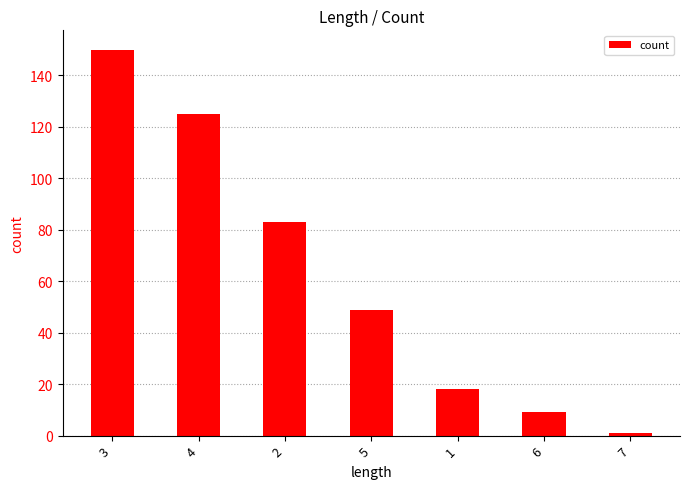

How many bars are there in total?

7